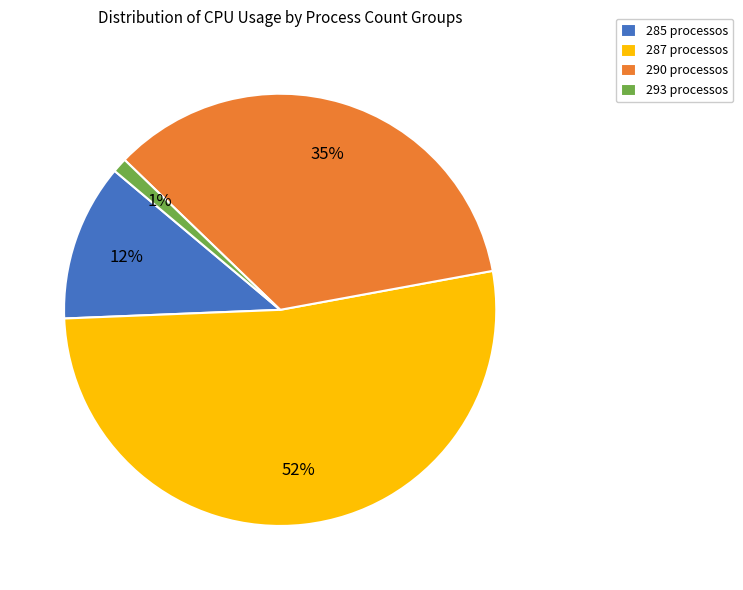

Is it true that 285 processos is 21% of the pie?

False